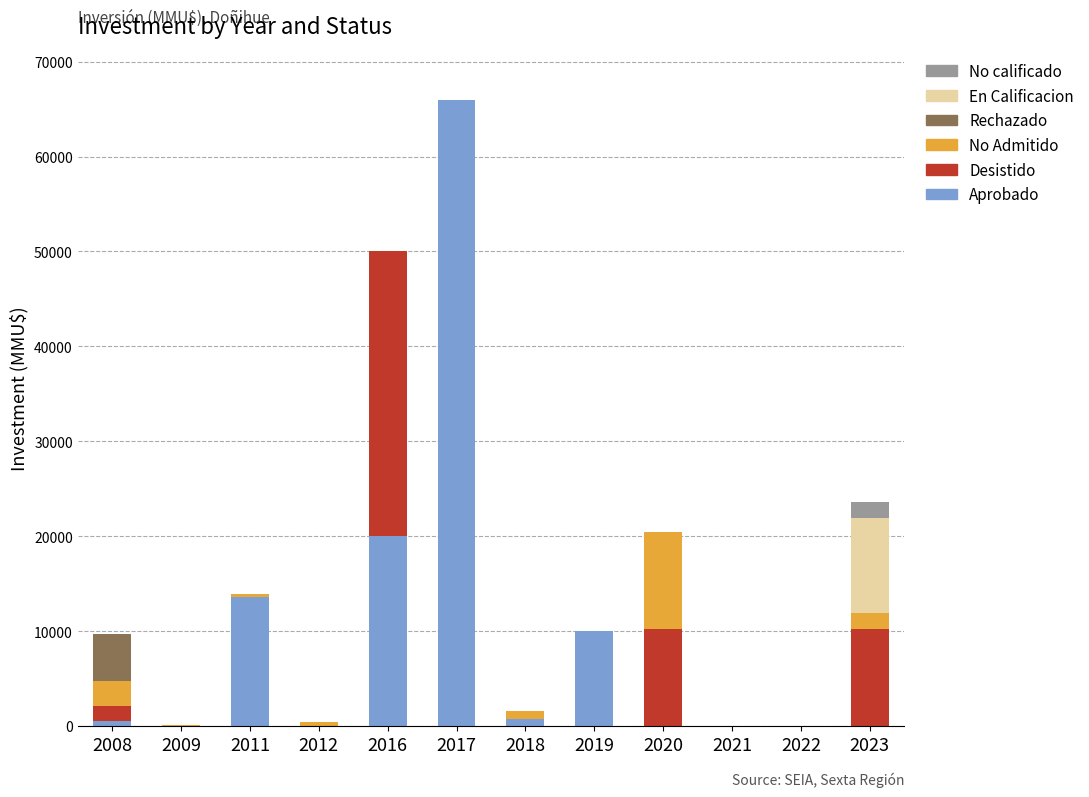

Are the bars horizontal?

No